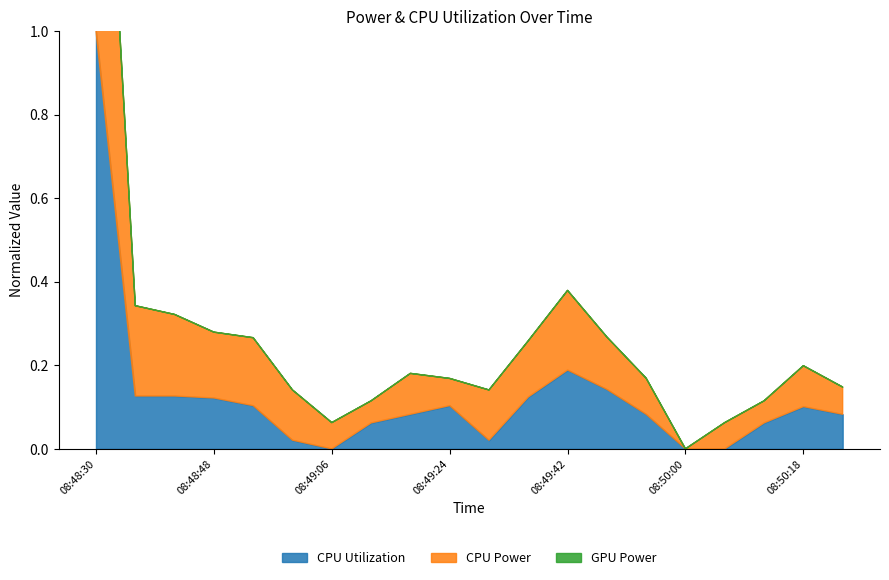

Reading left to right, extract all data points from this chart.

CPU Utilization: 1.0	0.1	0.1	0.1	0.1	0.0	0.0	0.1	0.1	0.1	0.0	0.1	0.2	0.1	0.1	0.0	0.0	0.1	0.1	0.1
CPU Power: 2.0	0.3	0.3	0.3	0.3	0.1	0.1	0.1	0.2	0.2	0.1	0.3	0.4	0.3	0.2	0.0	0.1	0.1	0.2	0.1